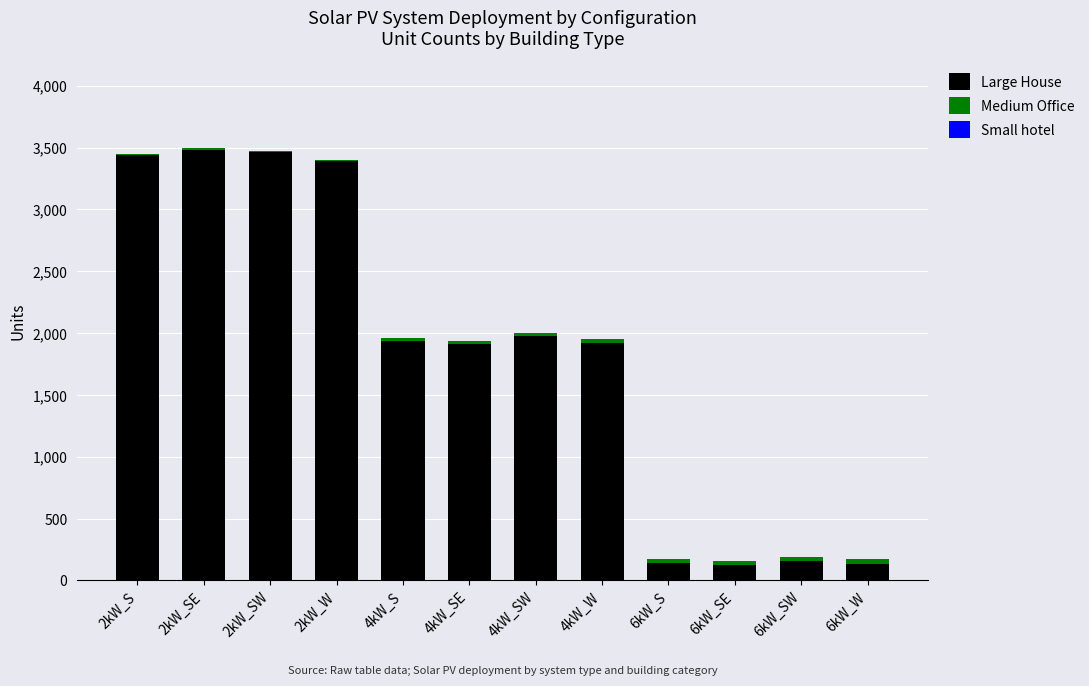

The value of Large House at 4kW_SE is 1914. True or false?

True